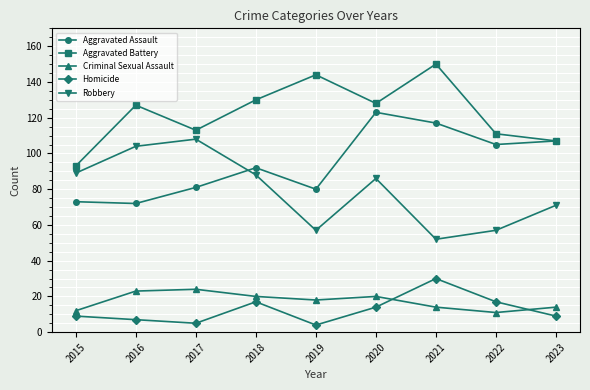

True or false: Robbery has more than 0 interior local peaks.

True